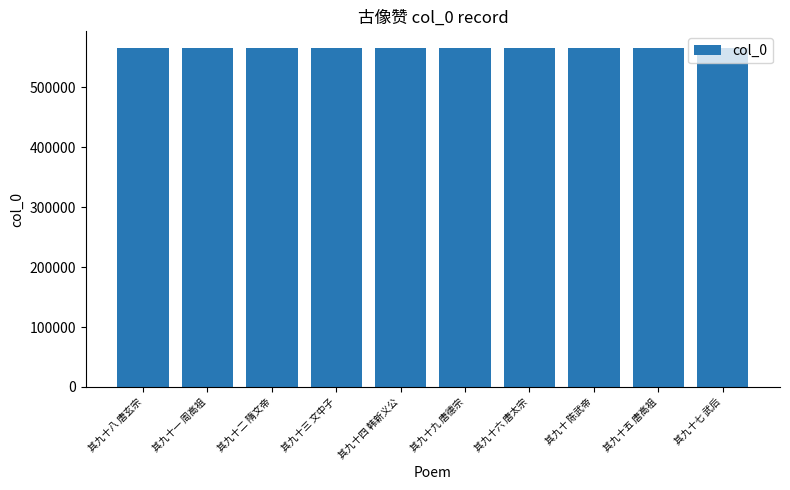

What is the label of the 6th bar from the left?

其九十九 唐德宗